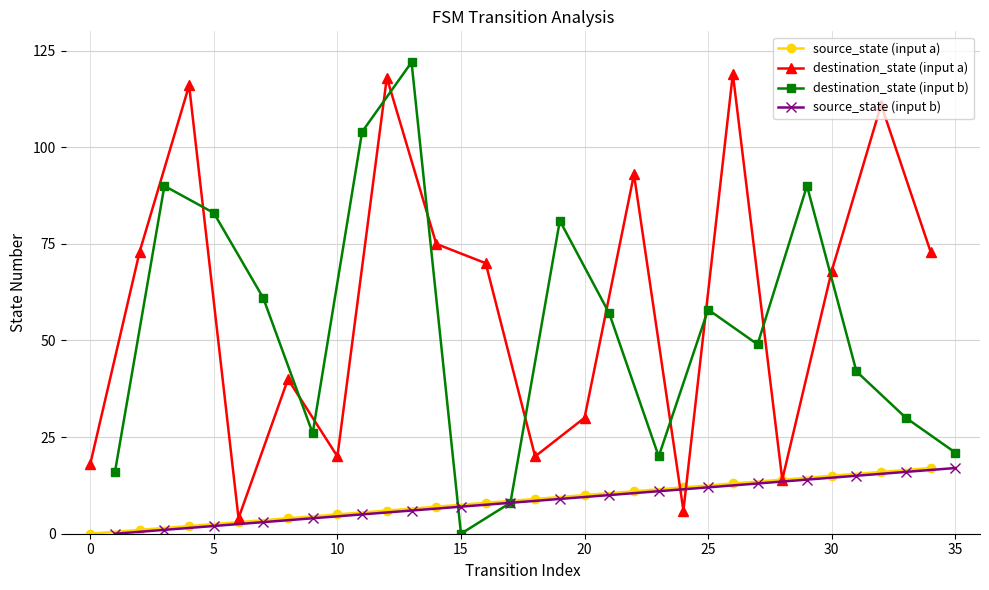

Reading left to right, transcribe all the data shown in this chart.

source_state (input a): 0	1	2	3	4	5	6	7	8	9	10	11	12	13	14	15	16	17
destination_state (input a): 18	73	116	4	40	20	118	75	70	20	30	93	6	119	14	68	111	73
destination_state (input b): 16	90	83	61	26	104	122	0	8	81	57	20	58	49	90	42	30	21
source_state (input b): 0	1	2	3	4	5	6	7	8	9	10	11	12	13	14	15	16	17